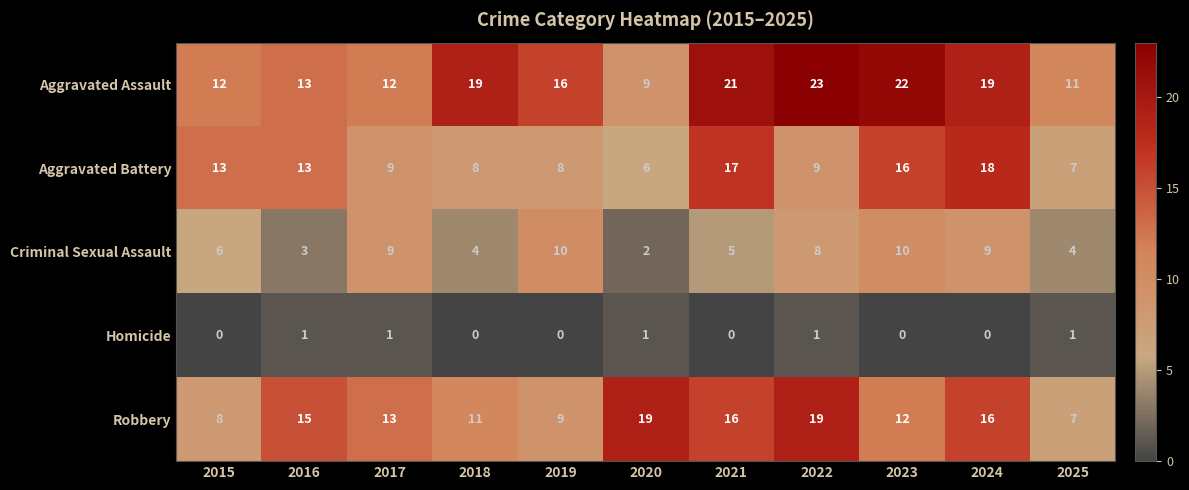

True or false: Criminal Sexual Assault has a value of 10 at 2019.

True